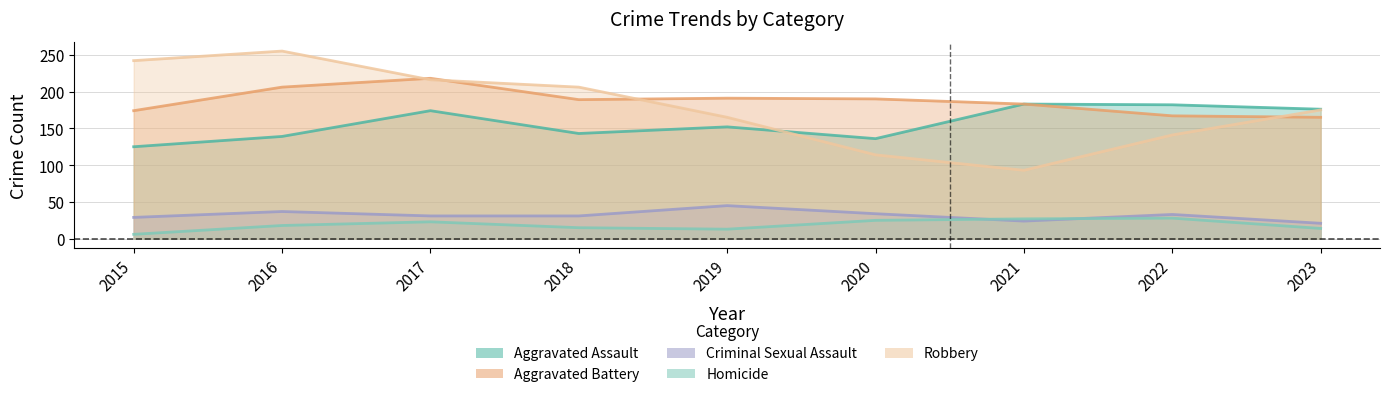

True or false: Aggravated Battery and Criminal Sexual Assault cross at least once.

False